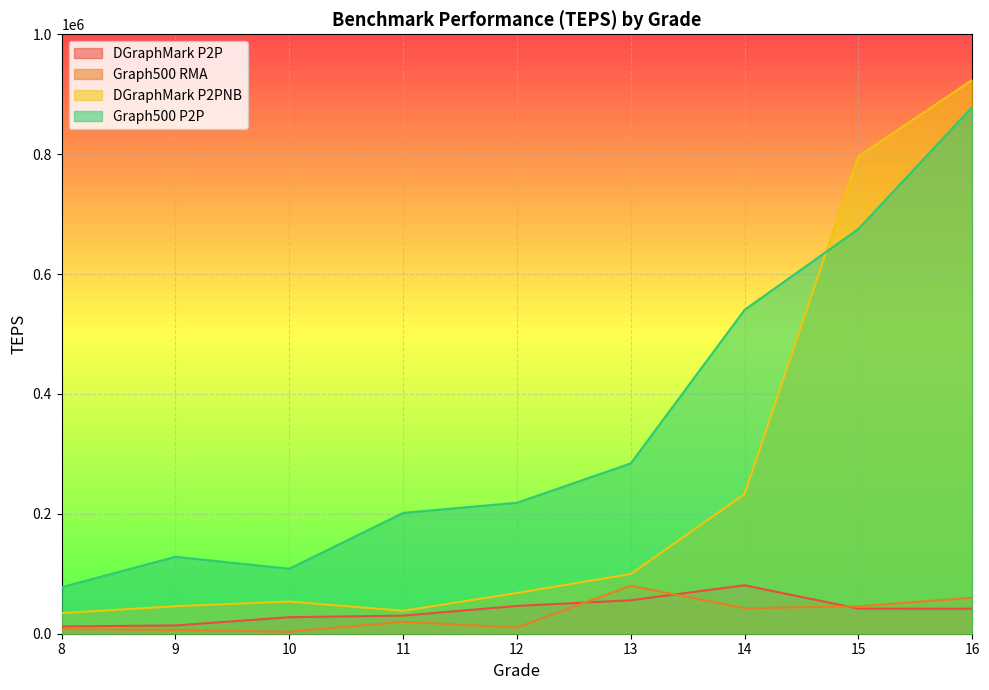

The value of Graph500 RMA at 14 is 42511.2. True or false?

True